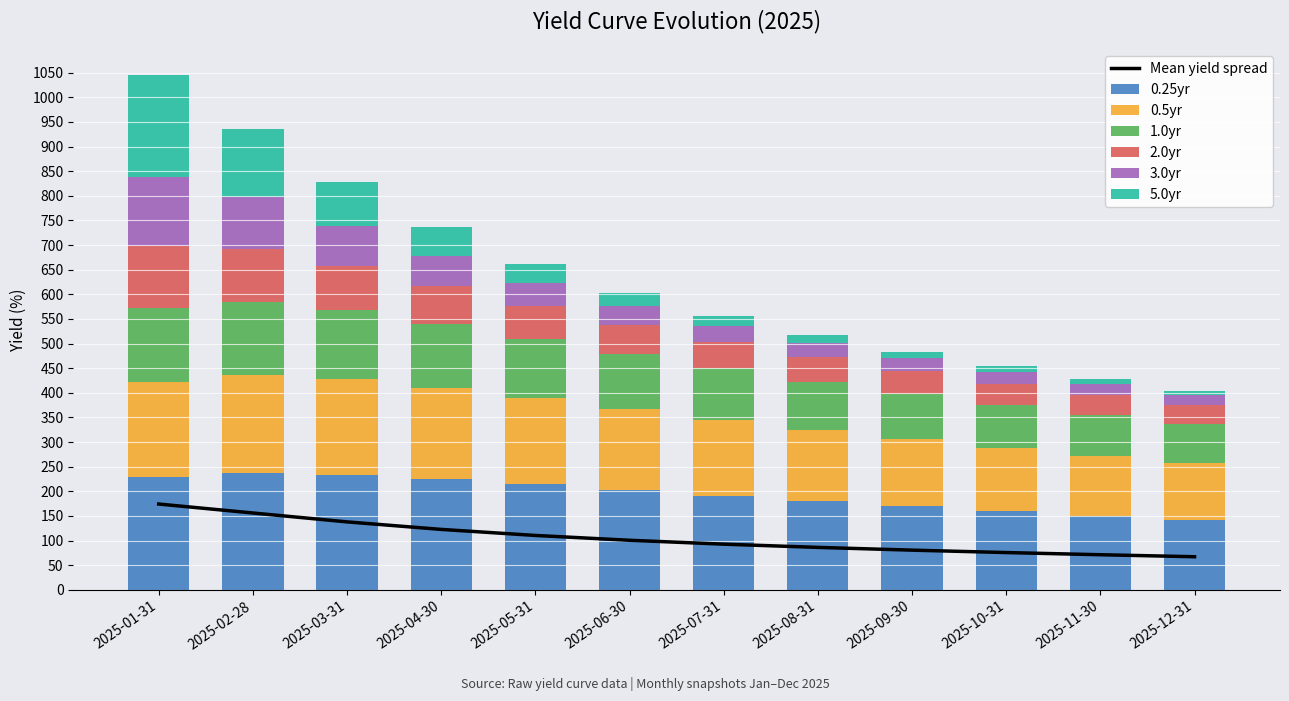

How many groups of bars are there?

12